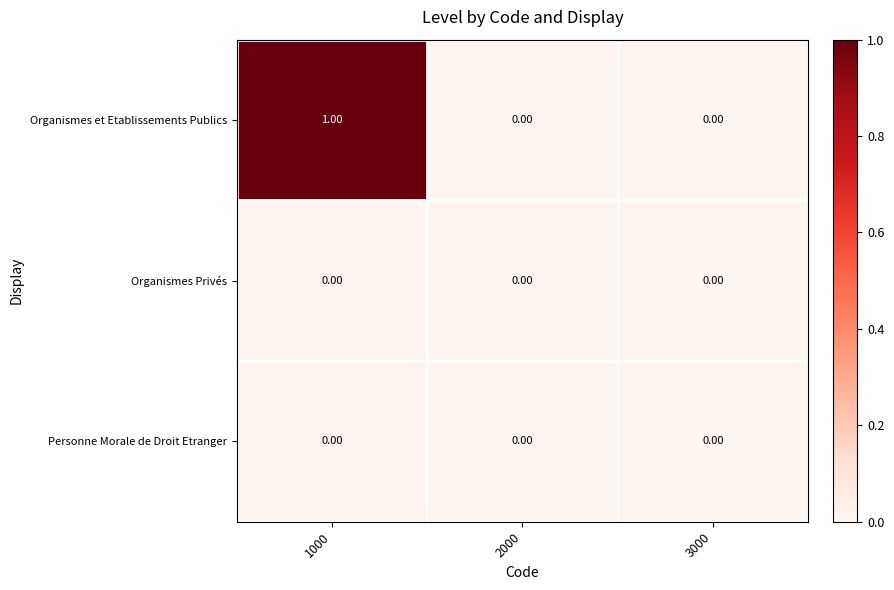

At which category is the sum across all series the highest?

1000